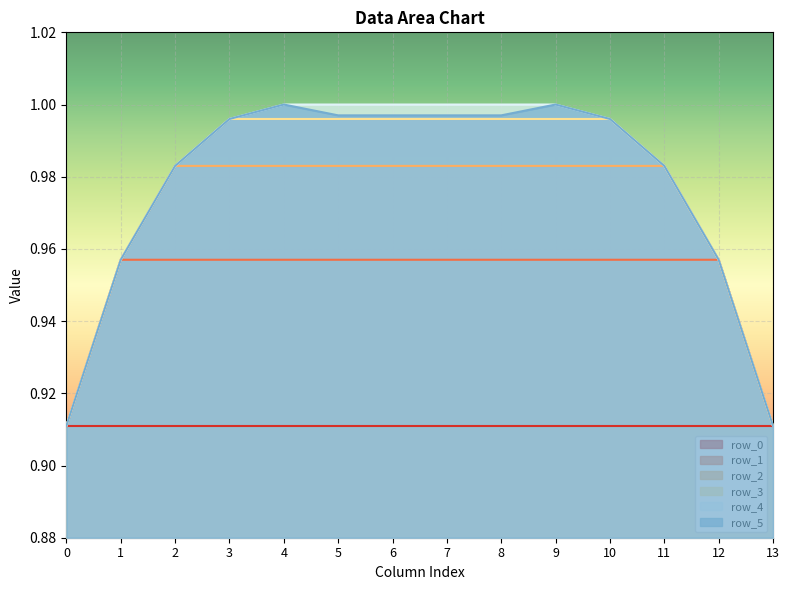

What is the total value across all series at 2?

5.8